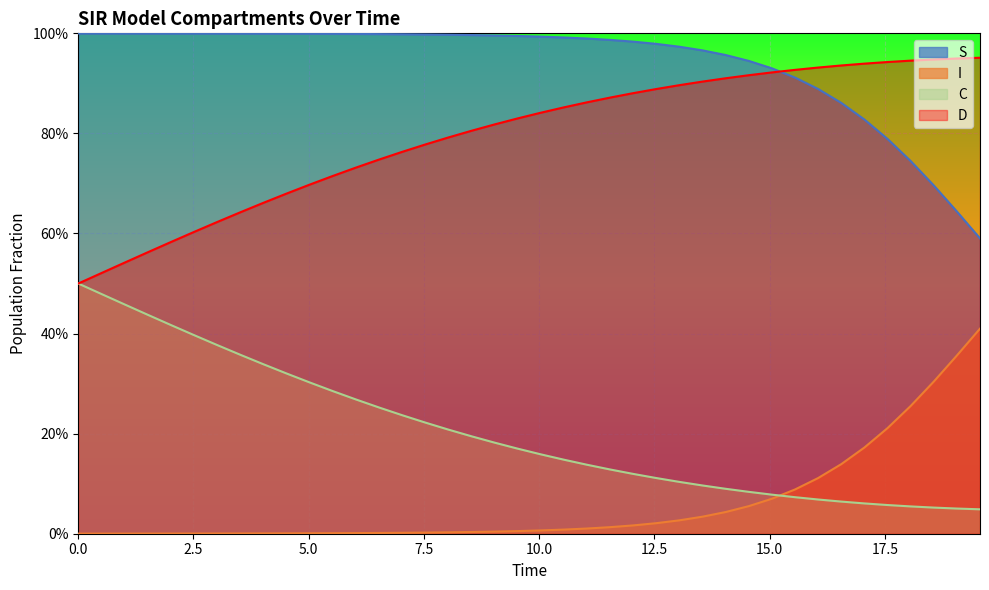

Reading right to left, what are all the values shown in this chart?

S: 0.6	0.6	0.7	0.7	0.8	0.8	0.9	0.9	0.9	0.9	0.9	1.0	1.0	1.0	1.0	1.0	1.0	1.0	1.0	1.0	1.0	1.0	1.0	1.0	1.0	1.0	1.0	1.0	1.0	1.0	1.0	1.0	1.0	1.0	1.0	1.0	1.0	1.0	1.0	1.0
I: 0.4	0.4	0.3	0.3	0.2	0.2	0.1	0.1	0.1	0.1	0.1	0.0	0.0	0.0	0.0	0.0	0.0	0.0	0.0	0.0	0.0	0.0	0.0	0.0	0.0	0.0	0.0	0.0	0.0	0.0	0.0	0.0	0.0	0.0	0.0	0.0	0.0	0.0	0.0	0.0
C: 0.0	0.1	0.1	0.1	0.1	0.1	0.1	0.1	0.1	0.1	0.1	0.1	0.1	0.1	0.1	0.1	0.1	0.1	0.1	0.2	0.2	0.2	0.2	0.2	0.2	0.2	0.3	0.3	0.3	0.3	0.3	0.3	0.4	0.4	0.4	0.4	0.4	0.5	0.5	0.5
D: 1.0	0.9	0.9	0.9	0.9	0.9	0.9	0.9	0.9	0.9	0.9	0.9	0.9	0.9	0.9	0.9	0.9	0.9	0.9	0.8	0.8	0.8	0.8	0.8	0.8	0.8	0.7	0.7	0.7	0.7	0.7	0.7	0.6	0.6	0.6	0.6	0.6	0.5	0.5	0.5